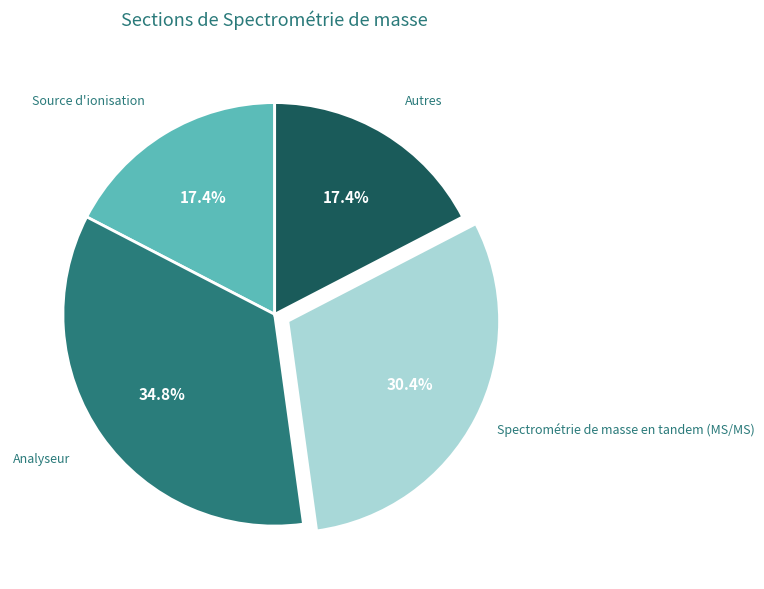

Count the number of slices in the pie.

4